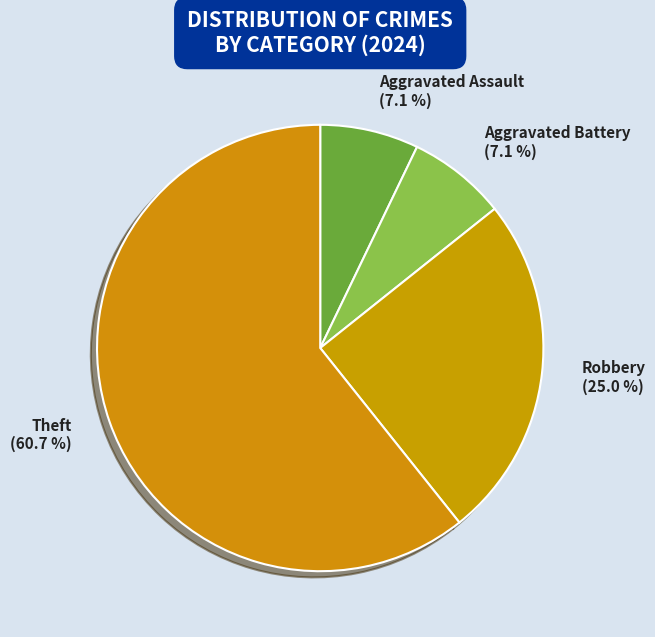

To the nearest percent, what portion does Theft represent?

61%